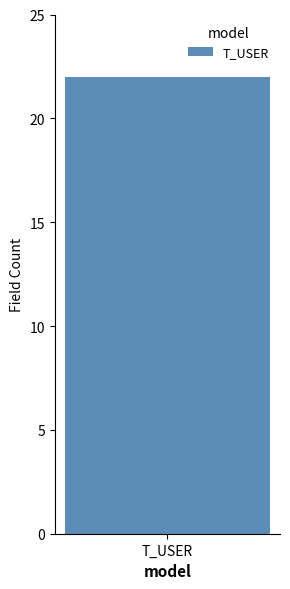

Which has a higher value, 8 or 19?

19